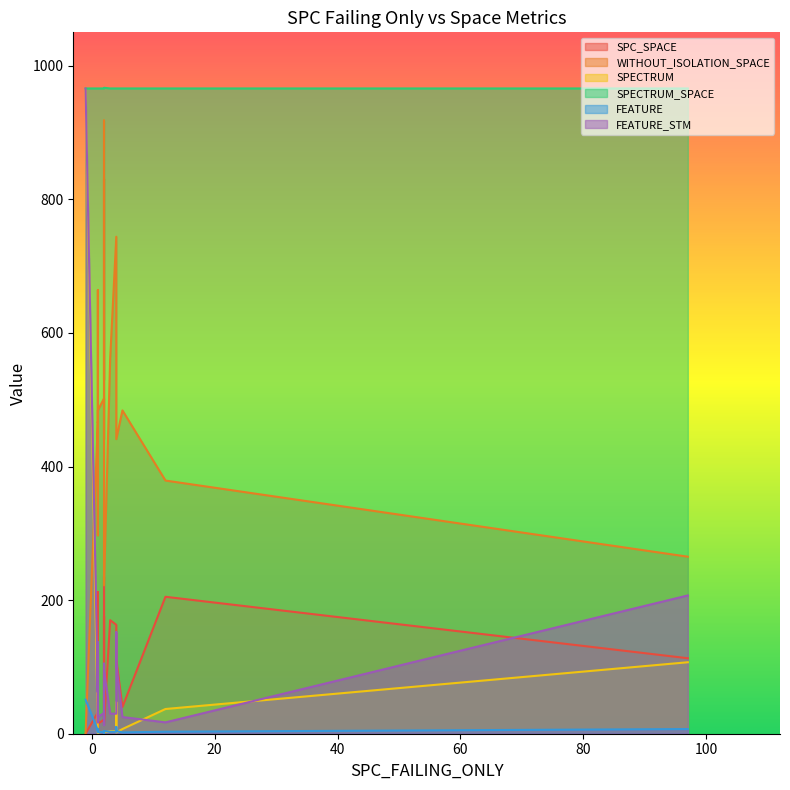

Is it true that SPECTRUM equals 4 at 4?

True